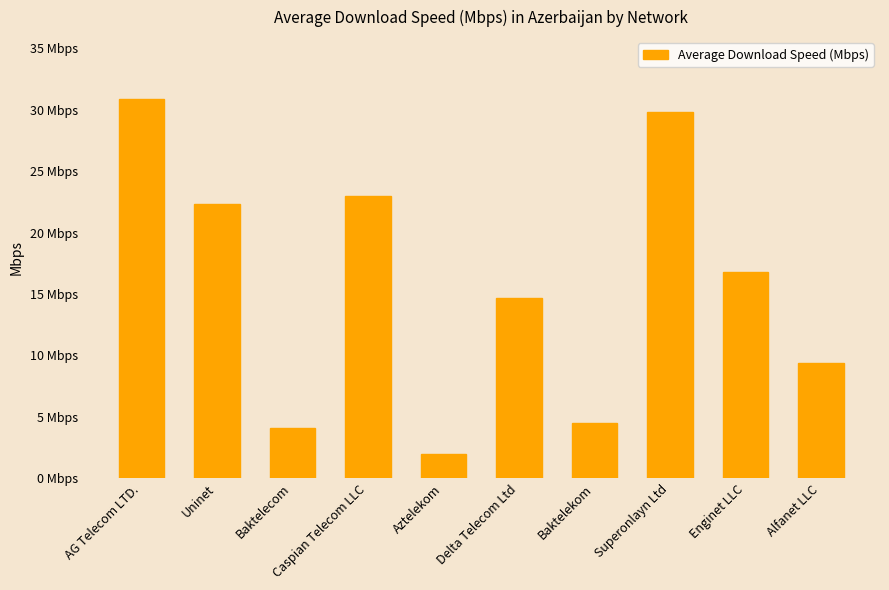

Are the bars horizontal?

No